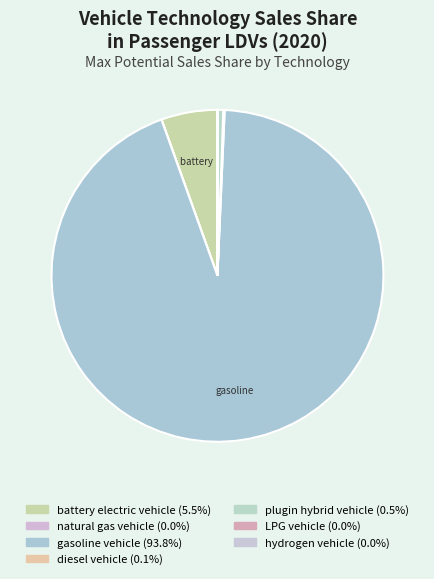

Combined, do diesel vehicle and gasoline vehicle account for over 50%?

Yes